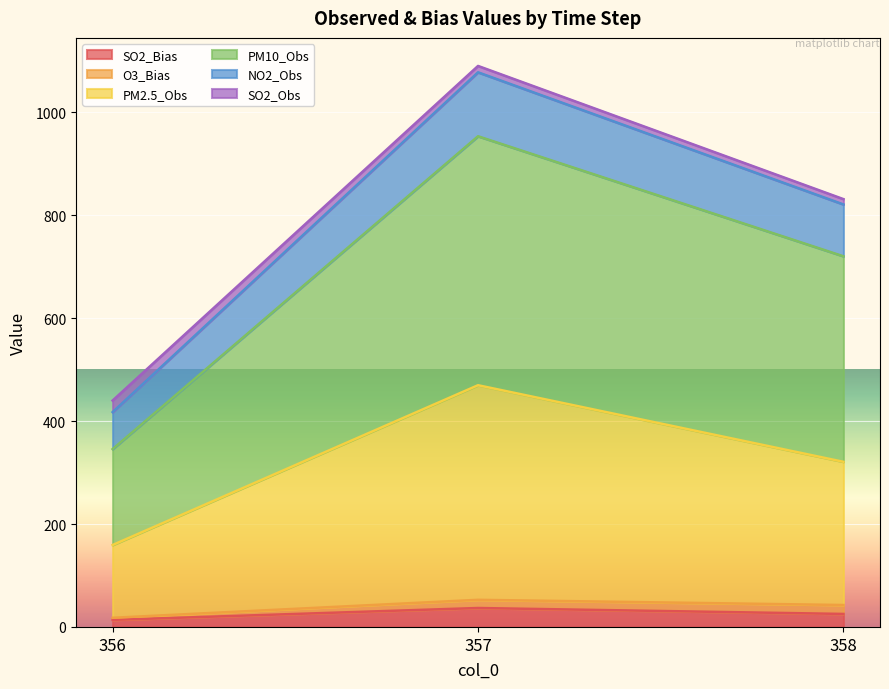

At which category is the sum across all series the highest?

357